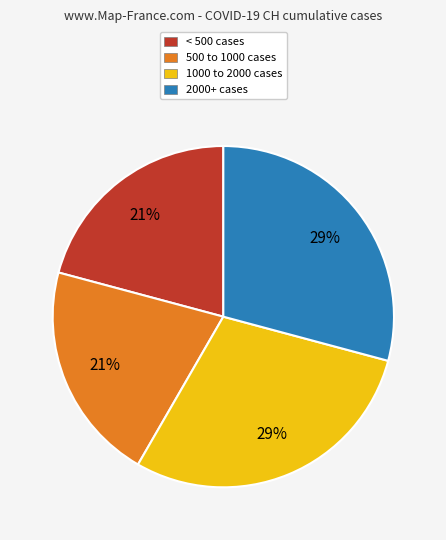

Count the number of slices in the pie.

4